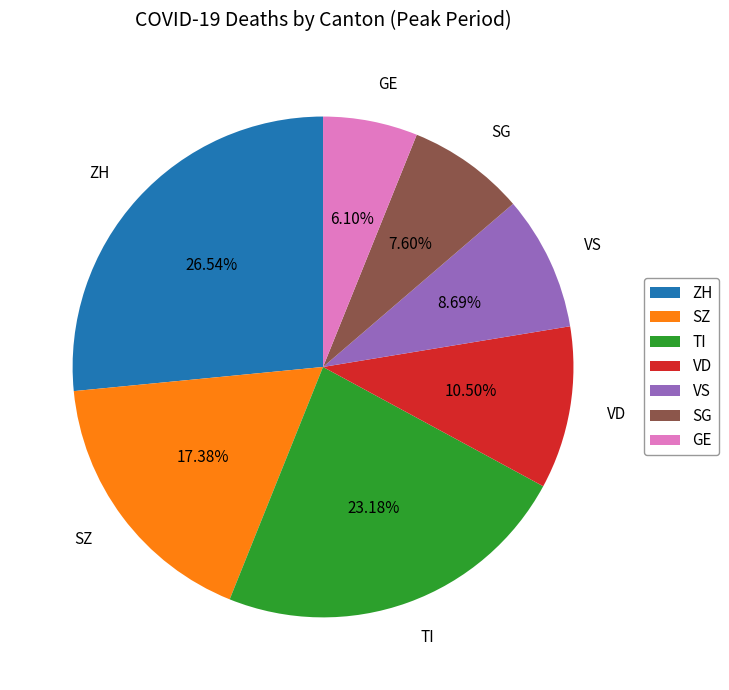

What is the ratio of the value at VS to the value at SZ?

0.5